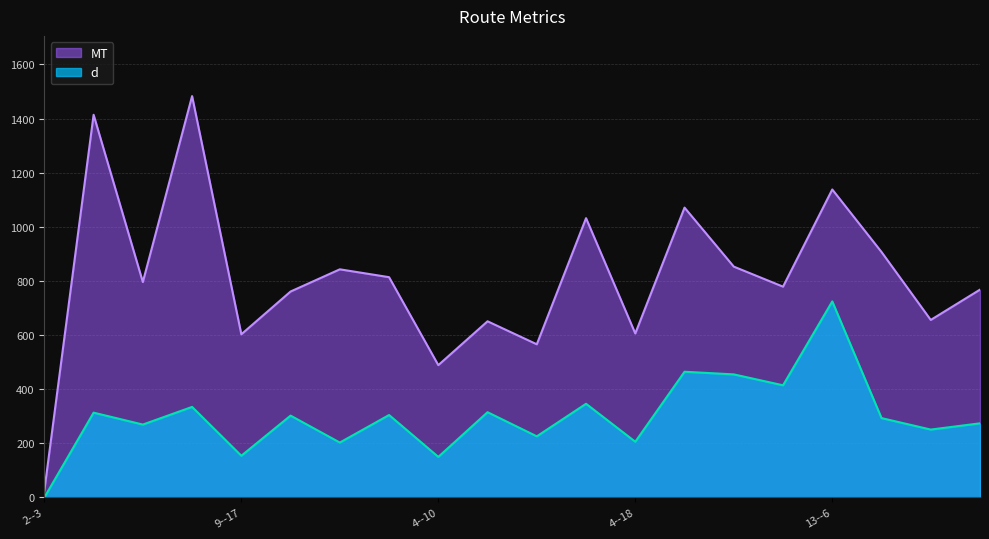

Which series has the largest total across all categories?

MT